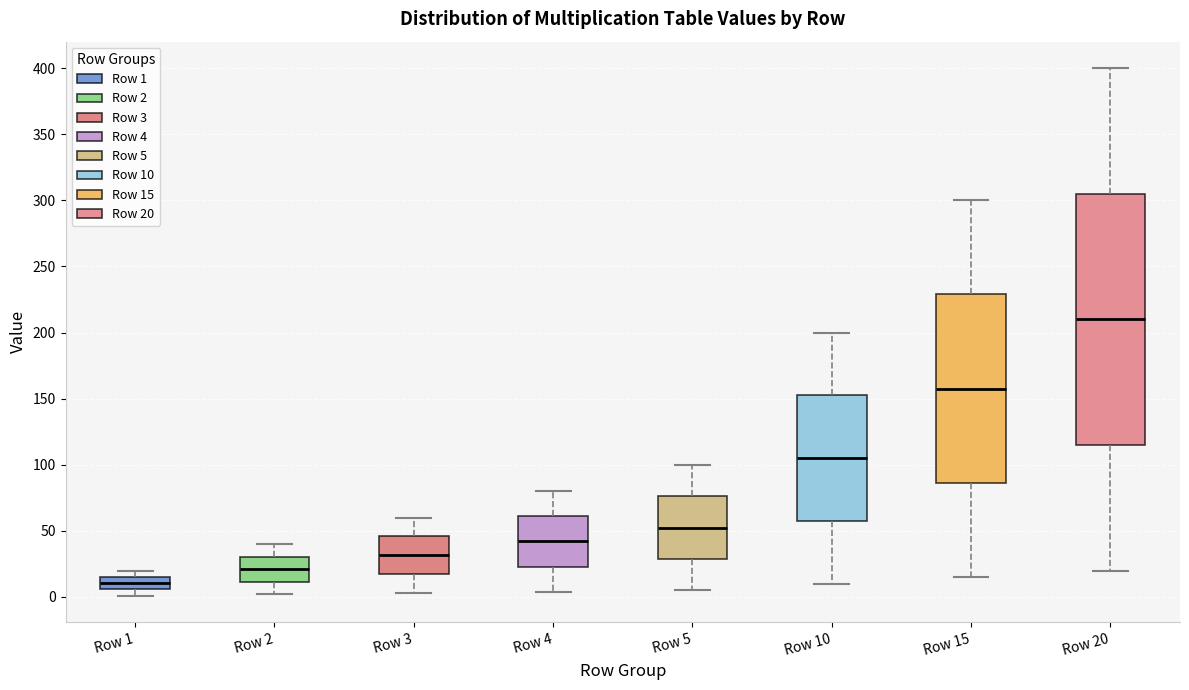

Where does the median line of the box for Row 3 sit on the y-axis? The values are not printed on the chart, so give them approximately, as read against the axis.

30